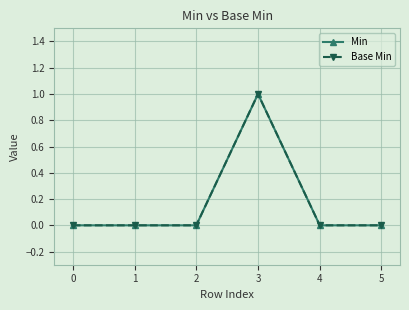

Does the chart have visible grid lines?

Yes